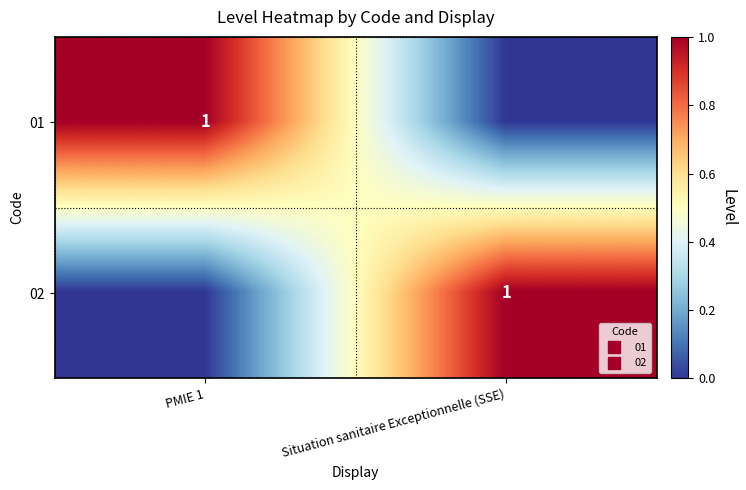

Which has a higher value, PMIE 1 or Situation sanitaire Exceptionnelle (SSE)?

PMIE 1